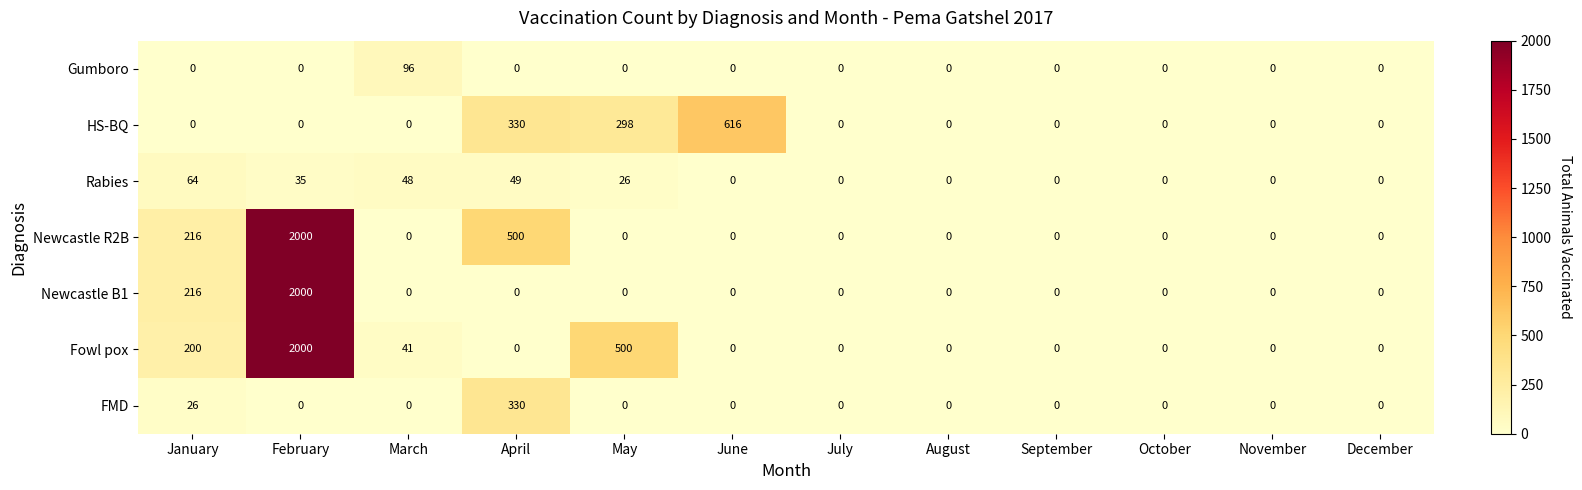

The Newcastle R2B series shows 2979 at February. True or false?

False